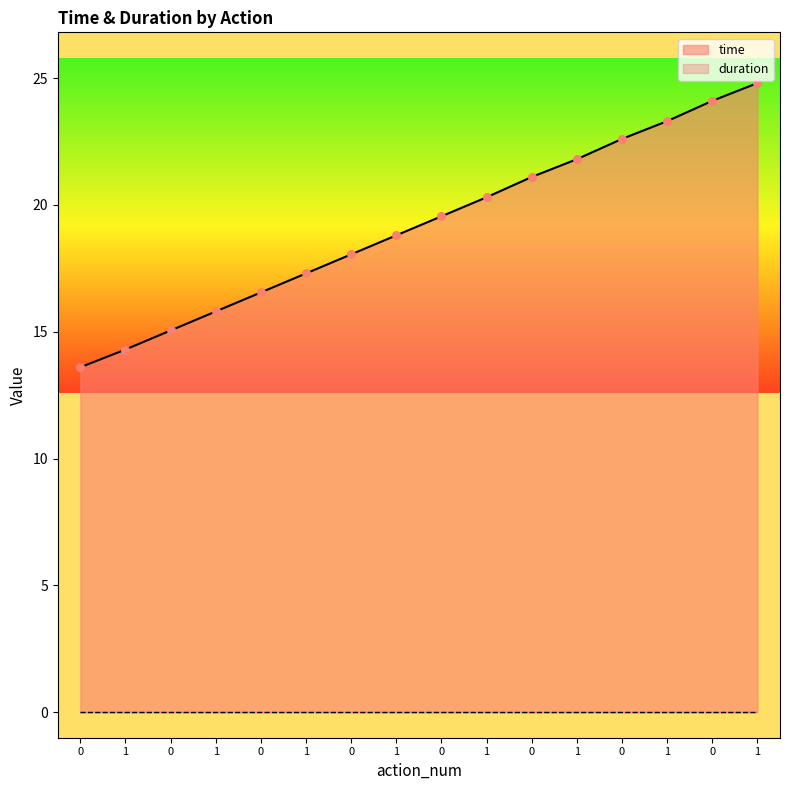

Approximately how many times larger is the value at 1 compared to 0?

1.0